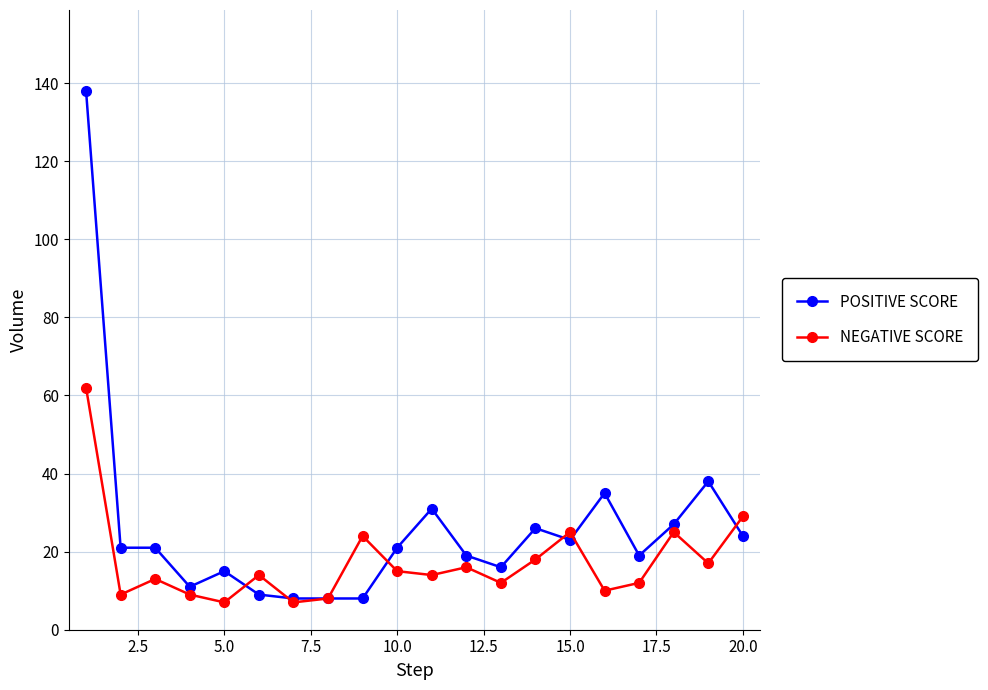

What is the highest value of the POSITIVE SCORE series?

138